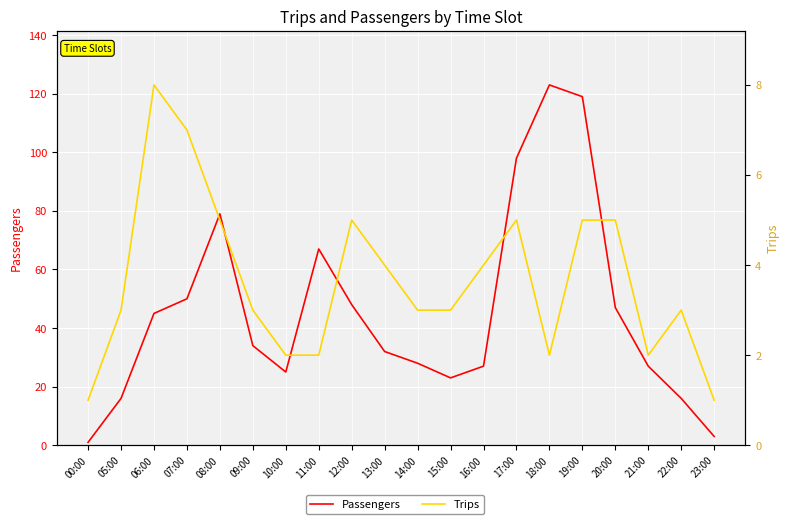

The Trips series shows 3 at 21:00. True or false?

False